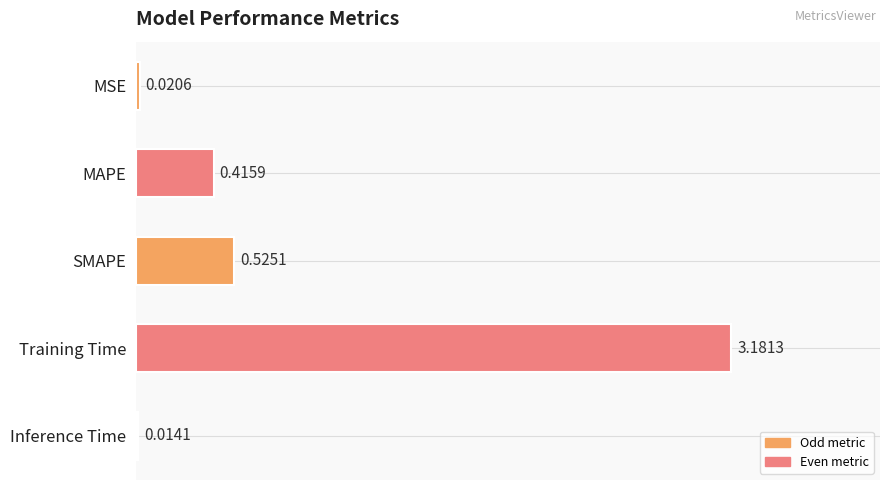

List the labels in order of value, largest first.

Training Time, SMAPE, MAPE, MSE, Inference Time